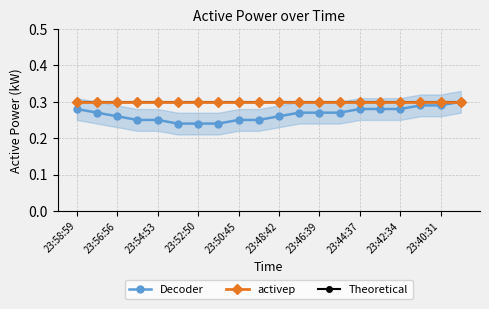

True or false: Theoretical and activep intersect in this chart.

False